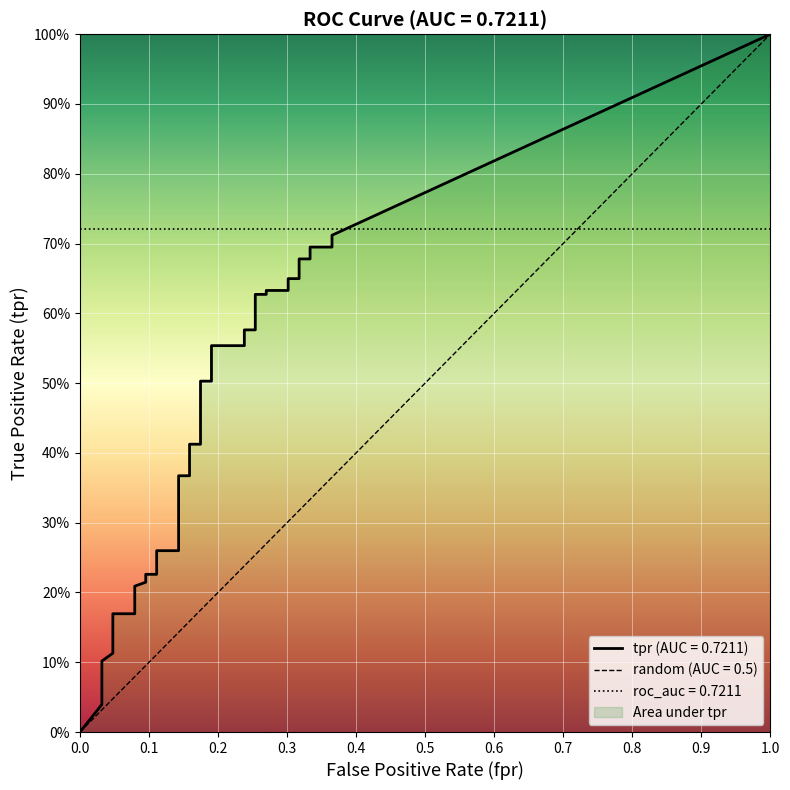

At which category is the sum across all series the highest?

39